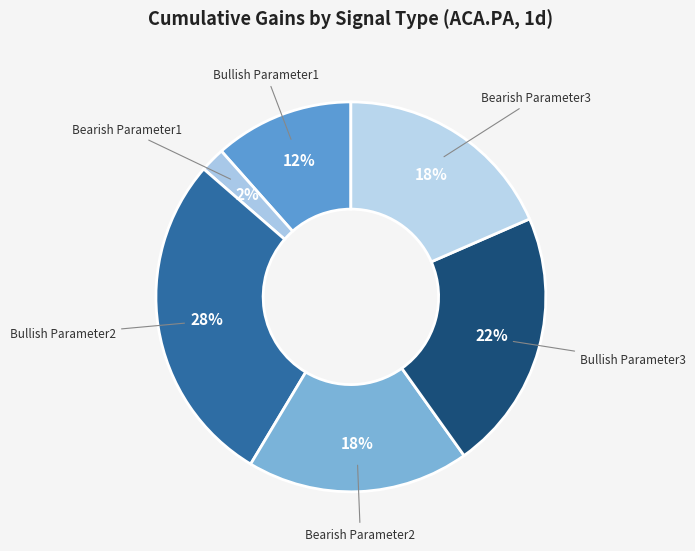

How many slices are in this pie chart?

6